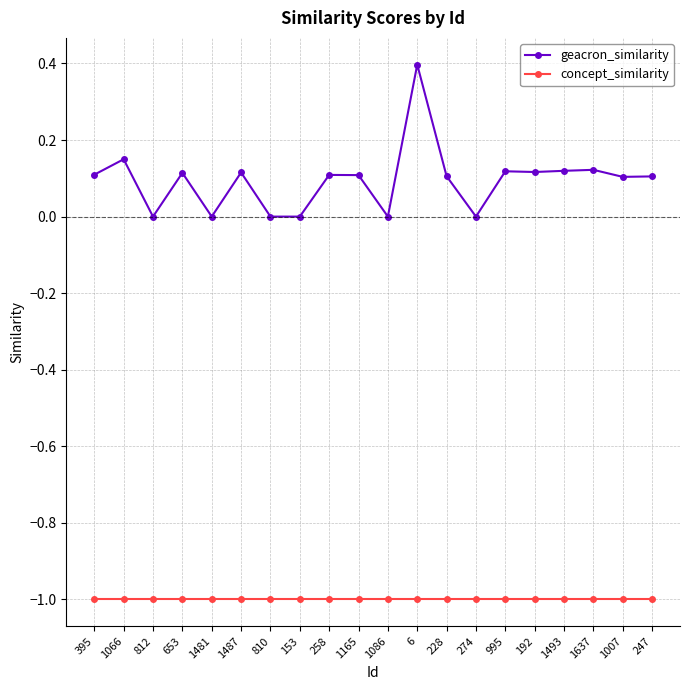

List the series in order of their overall mean, highest first.

geacron_similarity, concept_similarity